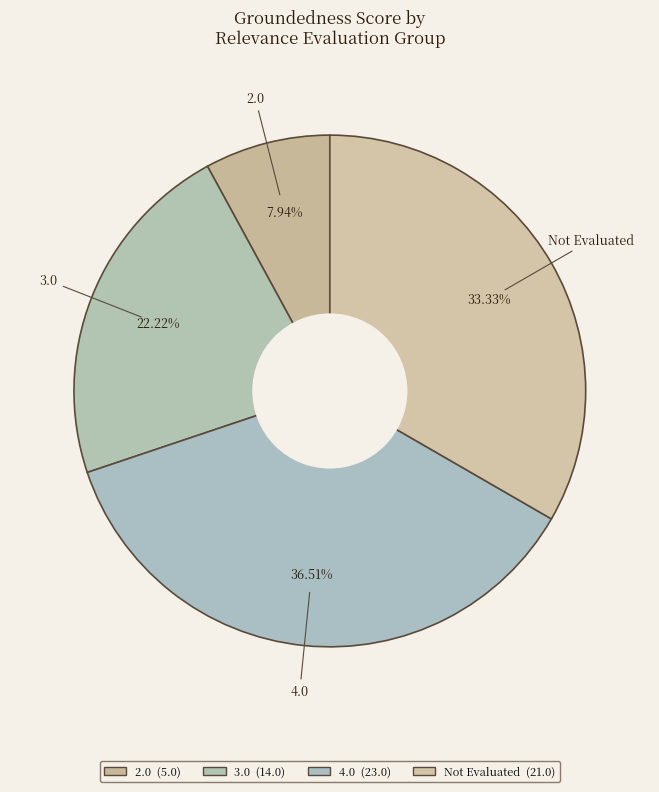

Count the number of slices in the pie.

4